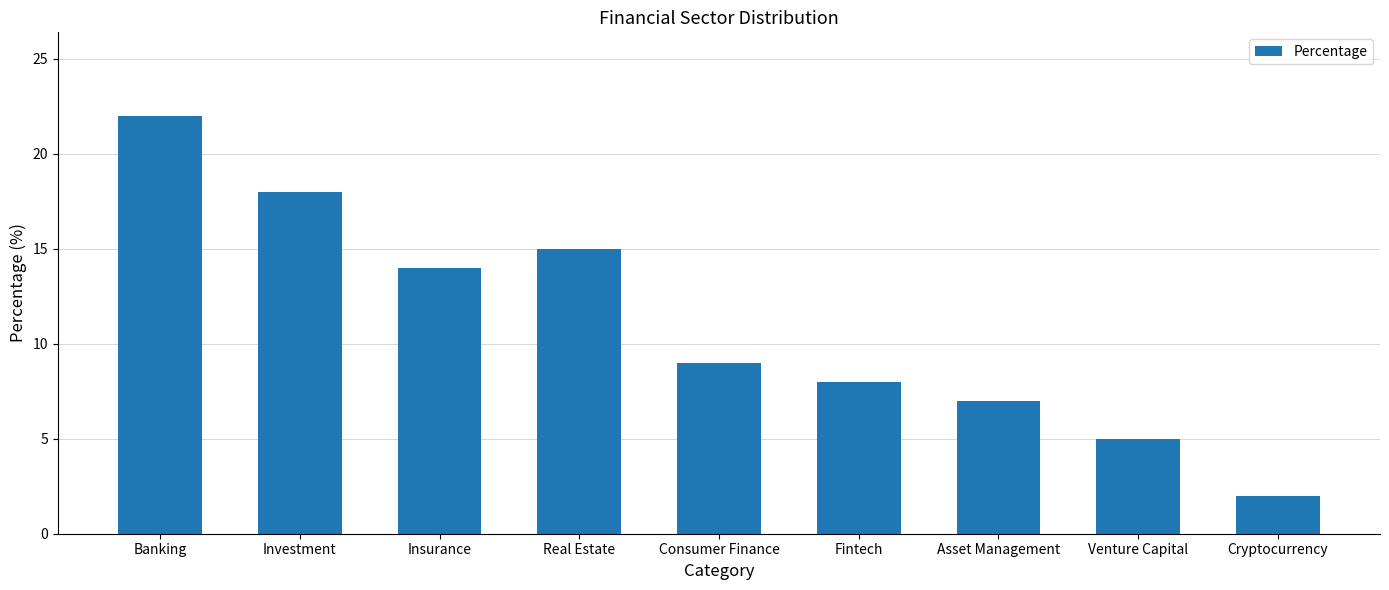

What position from the left is Cryptocurrency?

9